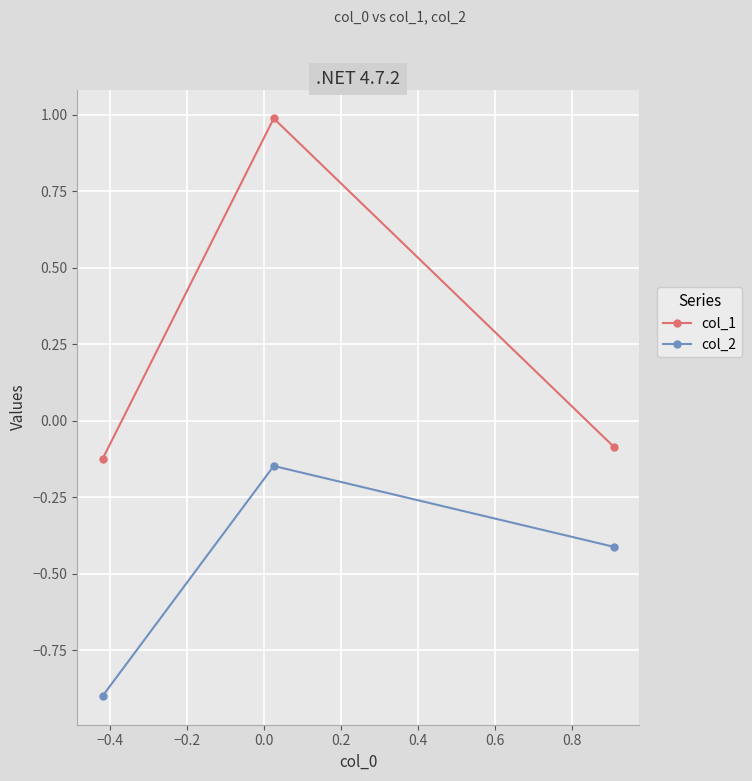

Does the chart have visible grid lines?

Yes